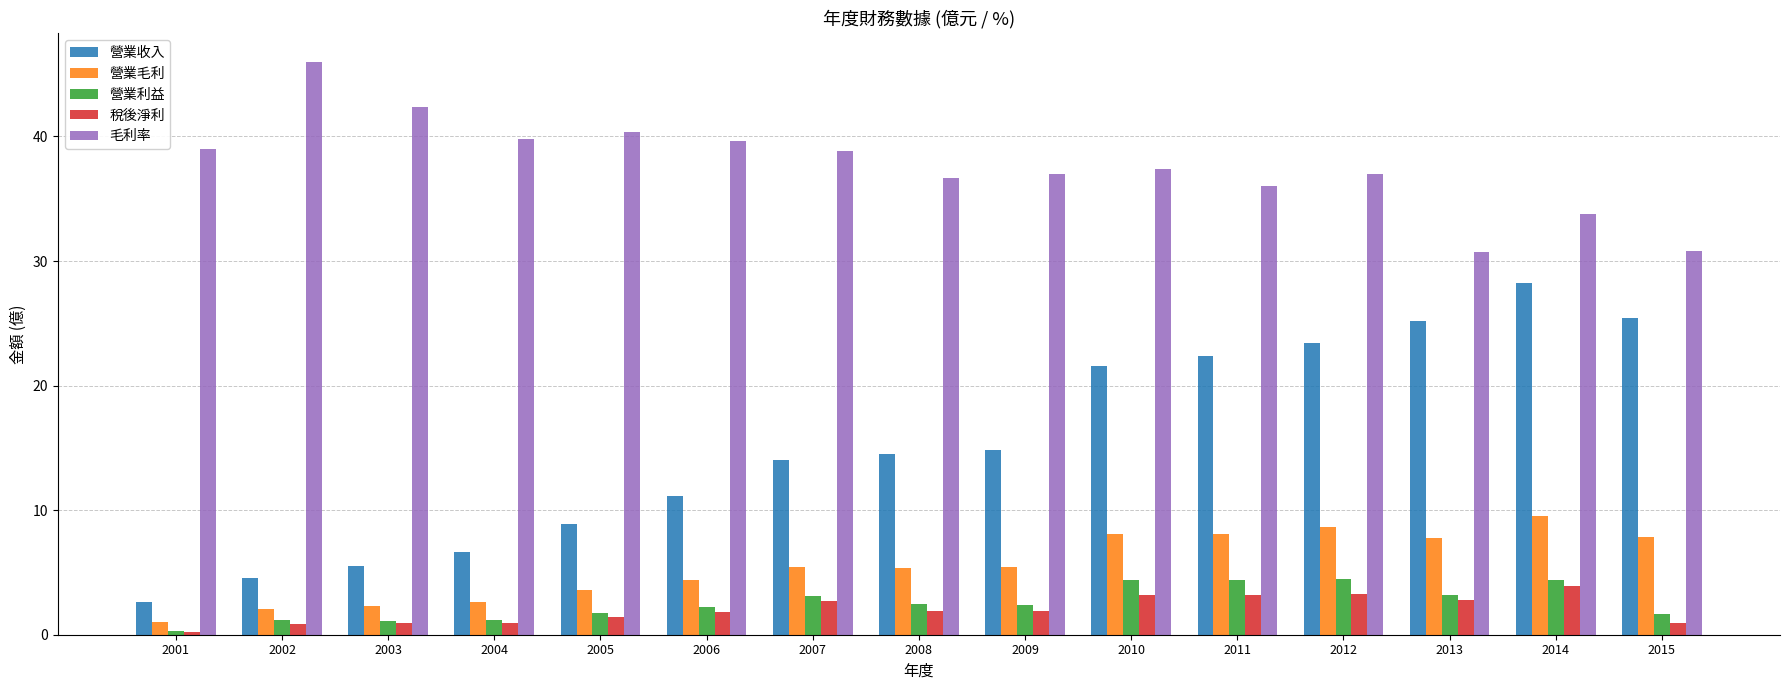

What are all the series names shown in the legend?

營業收入, 營業毛利, 營業利益, 稅後淨利, 毛利率